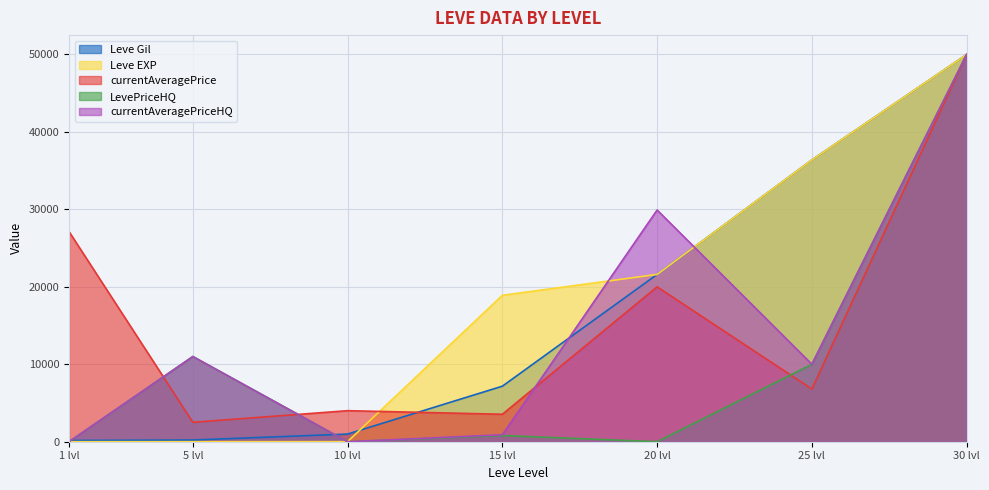

The value of currentAveragePriceHQ at 20 lvl is 43446.6. True or false?

False